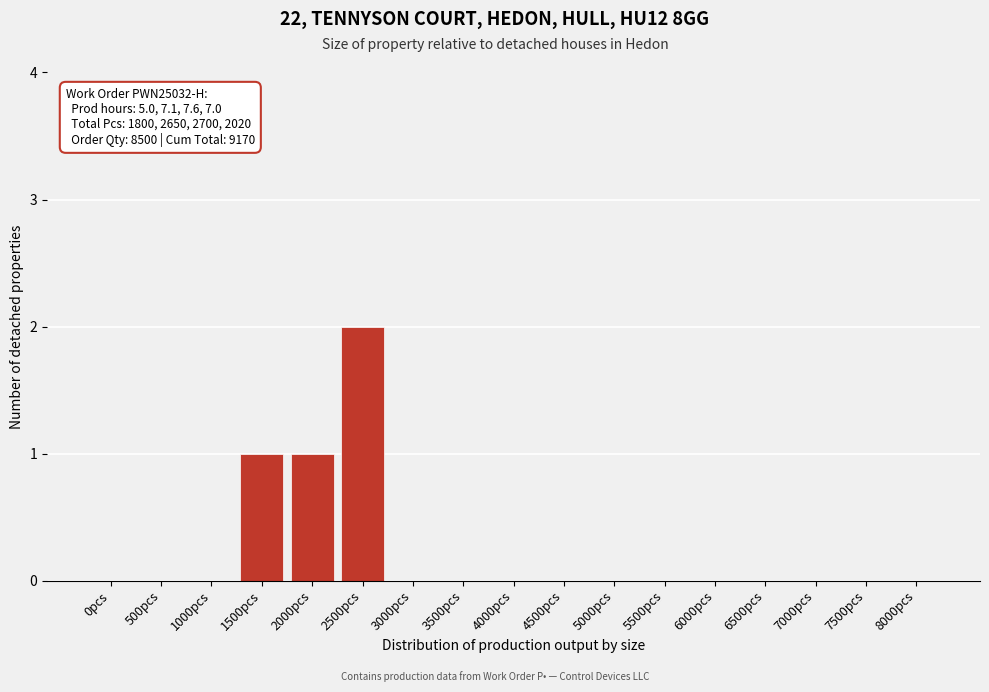

Reading right to left, what are all the values shown in this chart?

8000pcs=0	7500pcs=0	7000pcs=0	6500pcs=0	6000pcs=0	5500pcs=0	5000pcs=0	4500pcs=0	4000pcs=0	3500pcs=0	3000pcs=0	2500pcs=2	2000pcs=1	1500pcs=1	1000pcs=0	500pcs=0	0pcs=0